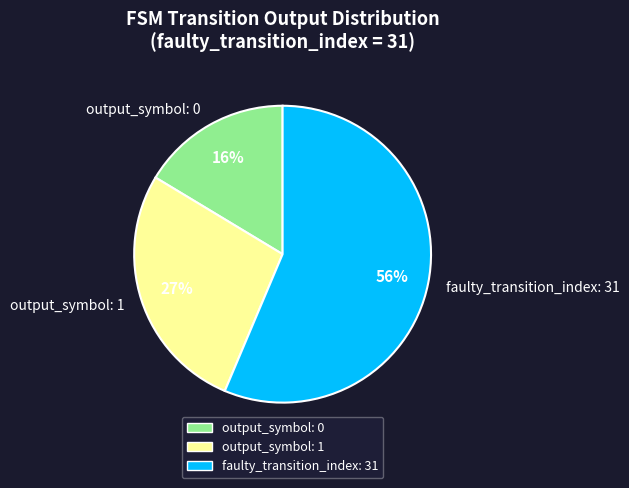

Count the number of slices in the pie.

3